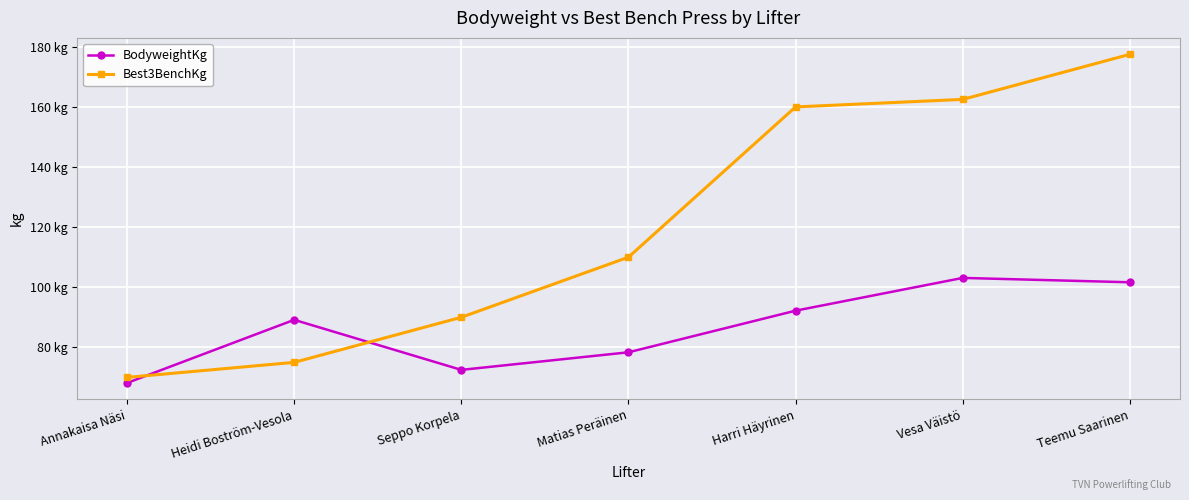

What are all the series names shown in the legend?

BodyweightKg, Best3BenchKg